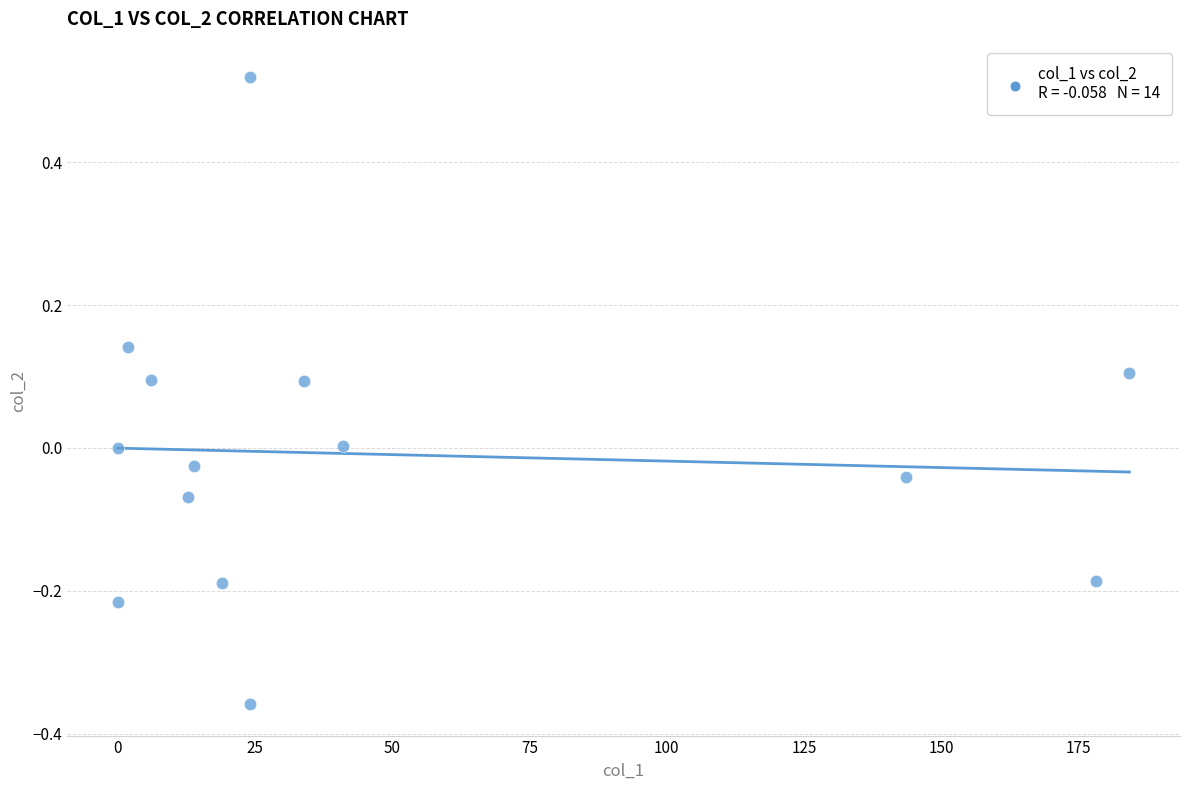

What is the range of Y values (max minus min)?

0.9